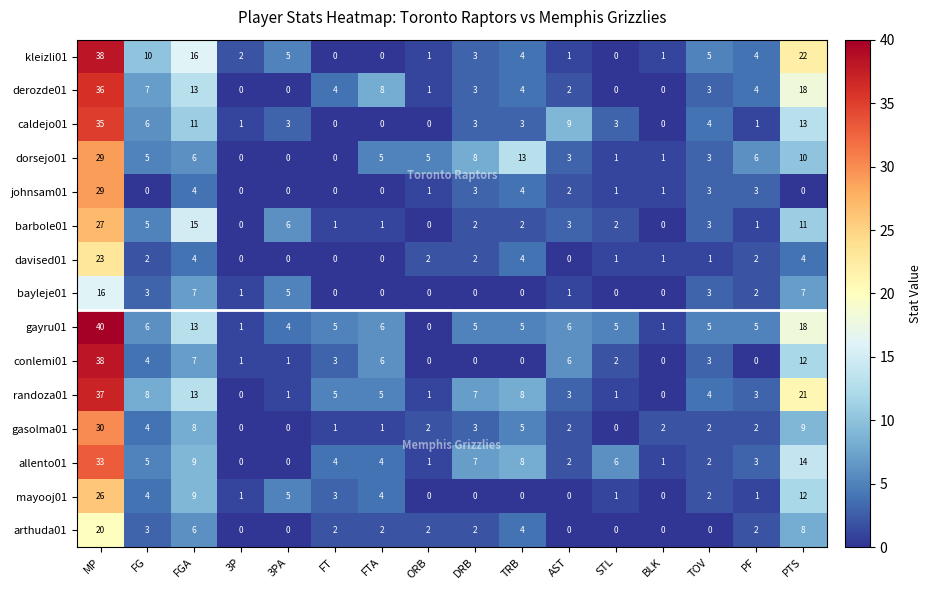

How many values in allento01 are above zero?

14